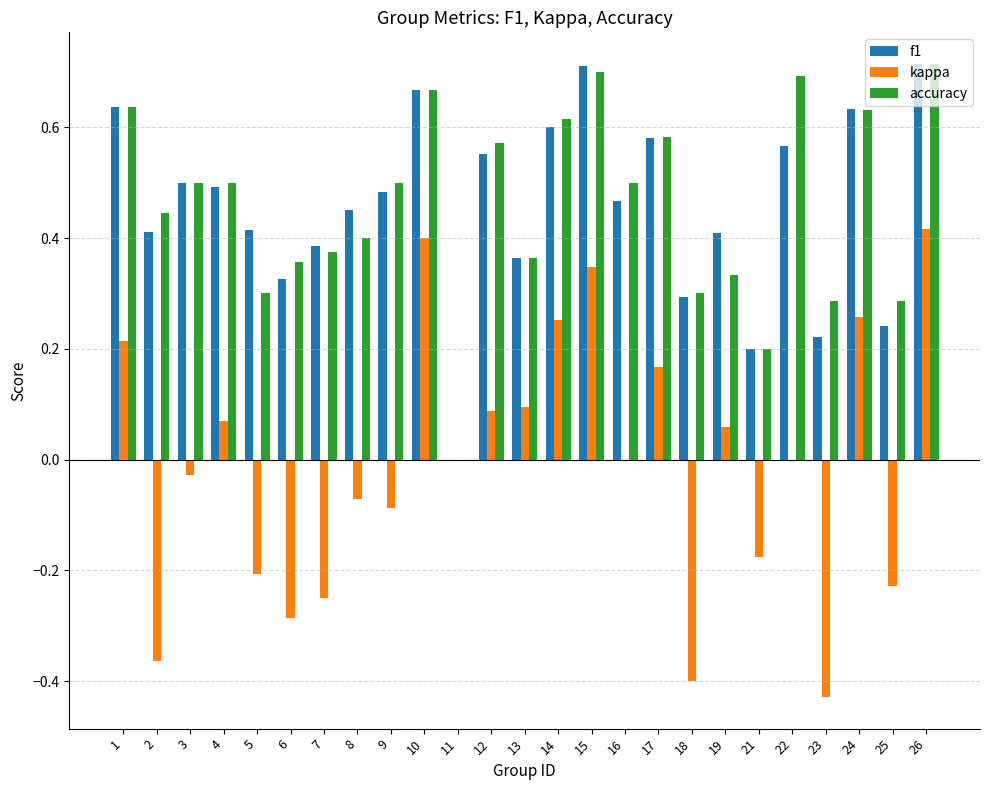

Is it true that kappa equals 0.4 at 26?

True